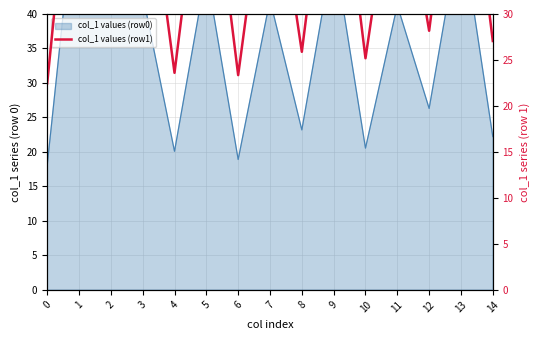

Which category has the highest value across all series?

2